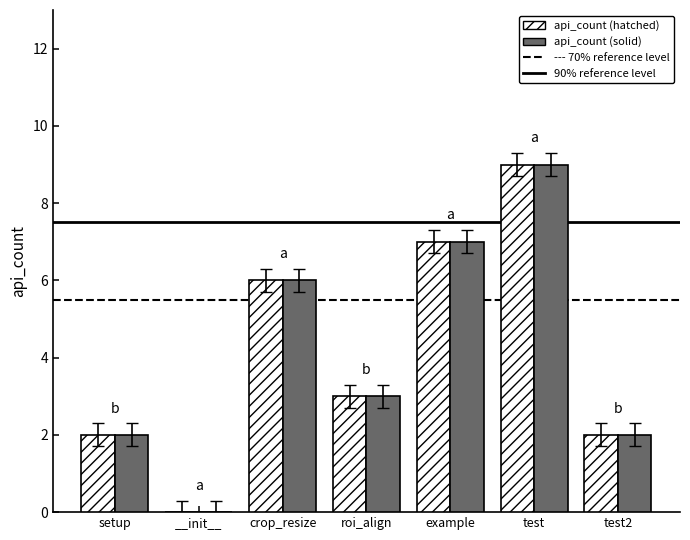

What is the total value across all series at test?

18